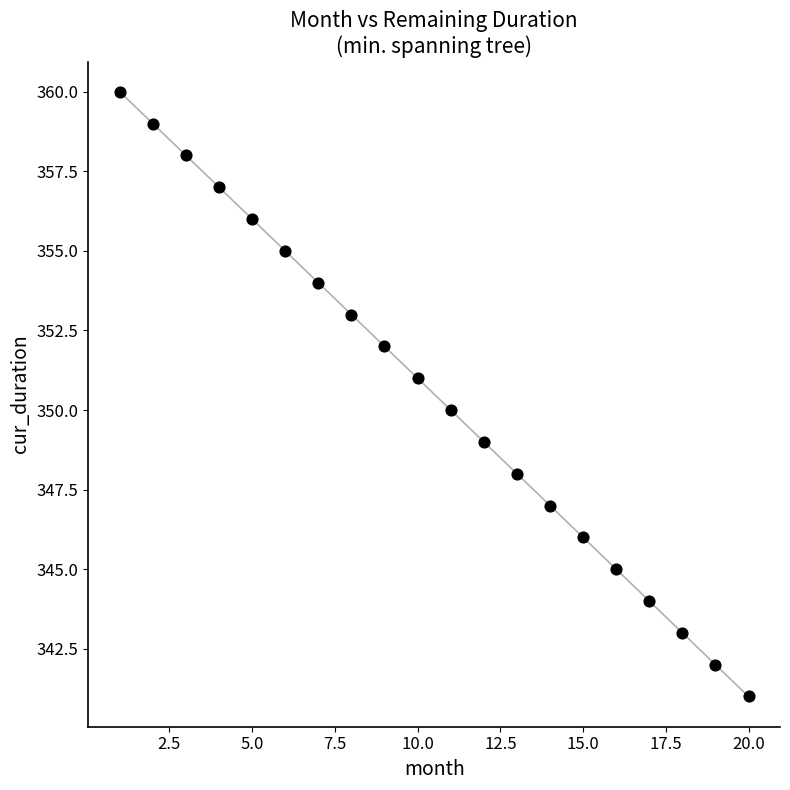

What is the range of Y values (max minus min)?

19